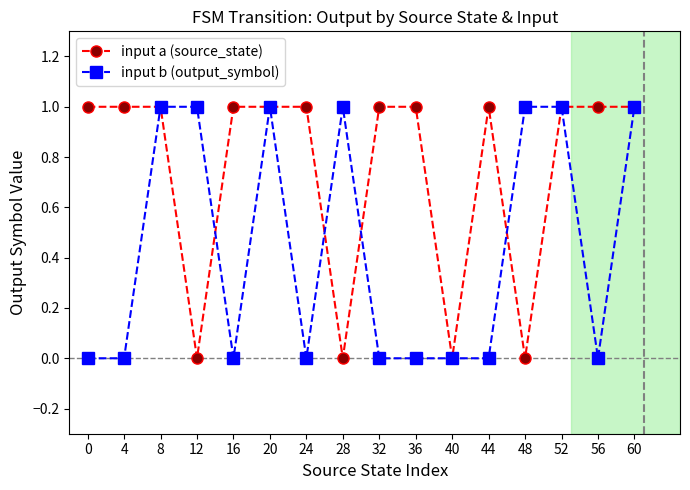

Which series has the largest total across all categories?

input a (source_state)